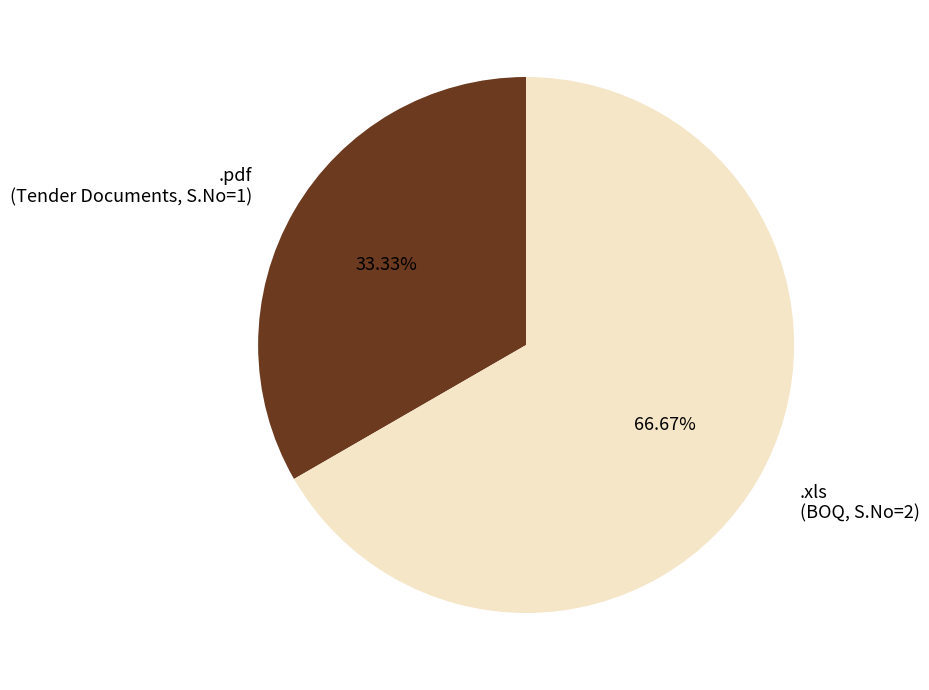

How many segments does this pie chart have?

2